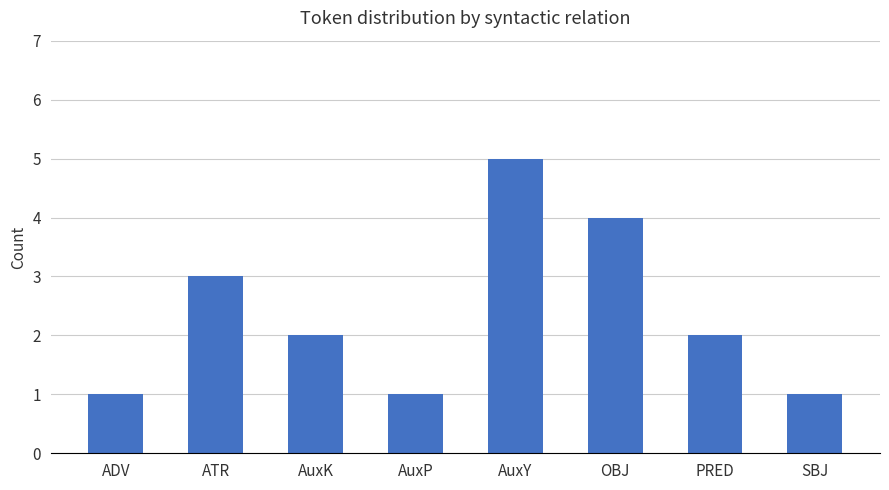

Count the values in the range 1 to 4.

7